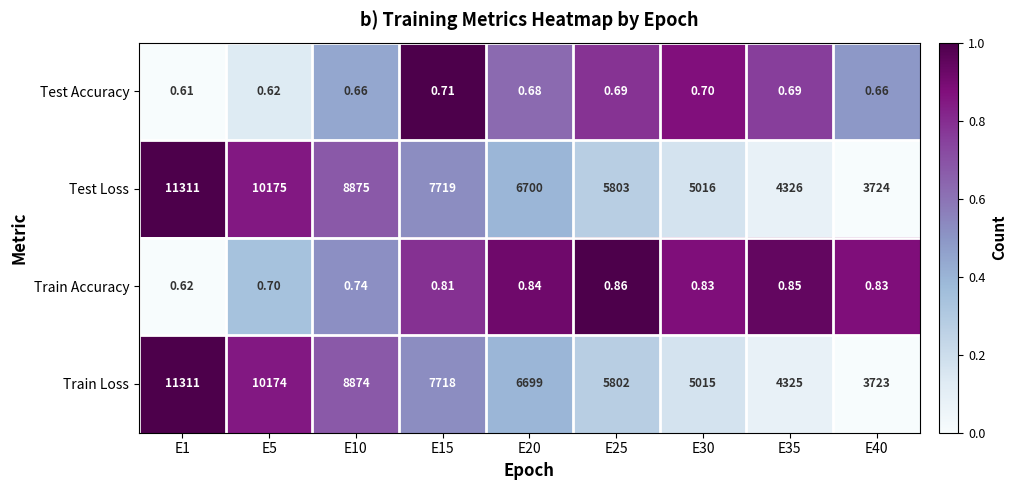

How many data points in Test Loss are less than 6700?

4